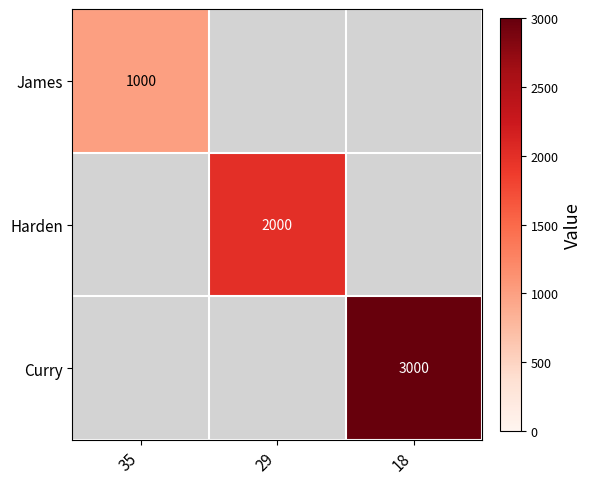

At how many categories does at least one series exceed 2331?

1